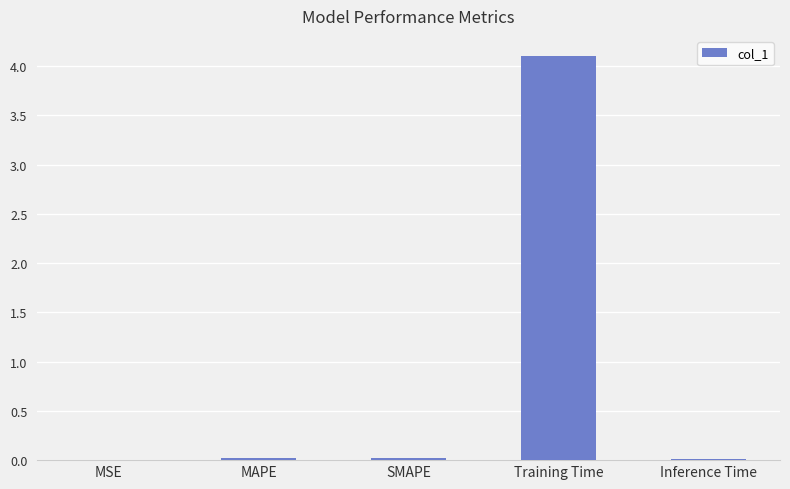

Are the bars grouped side by side (vs. stacked)?

No